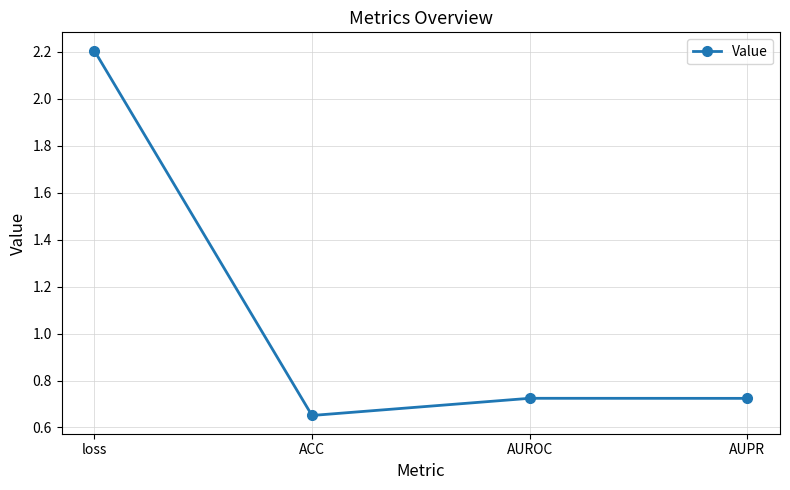

At which category does the data reach its first local peak?

AUROC